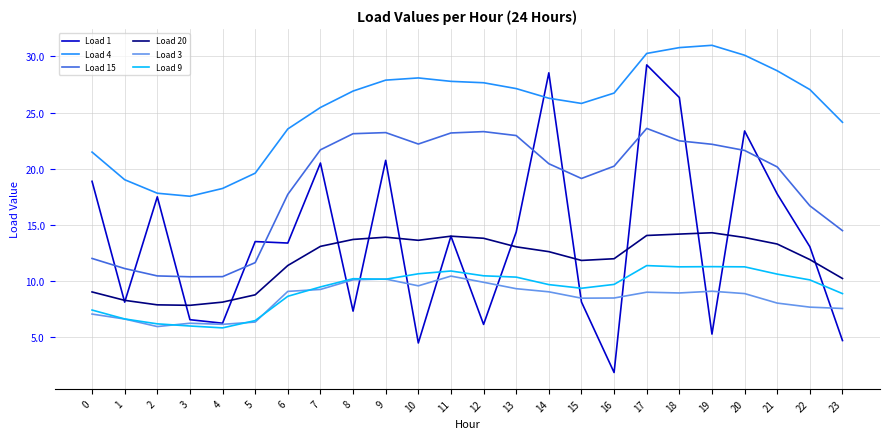

Is it true that Load 4 equals 17.5 at 3?

True